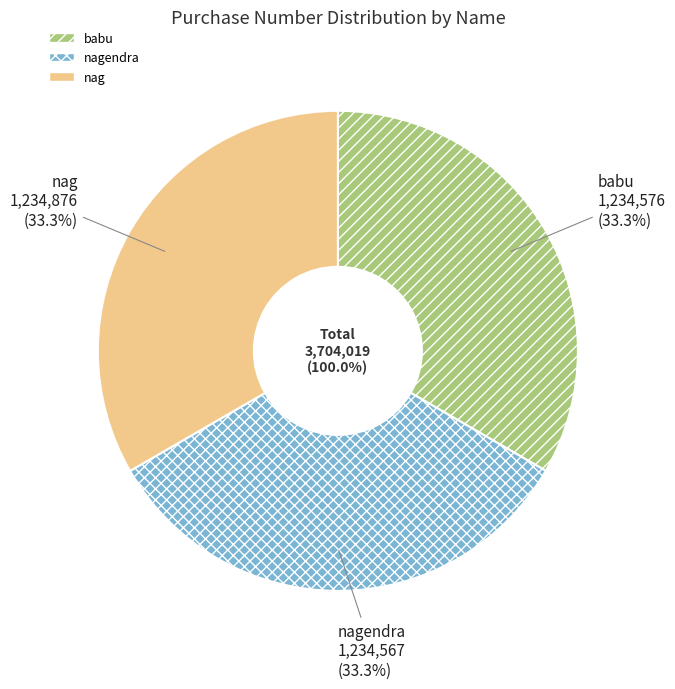

To the nearest percent, what is the combined percentage of babu and nag?

67%